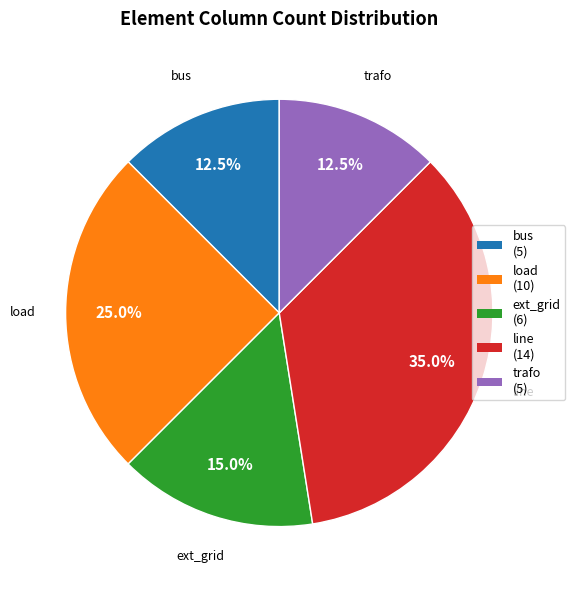

Which category has the biggest portion of the pie?

line